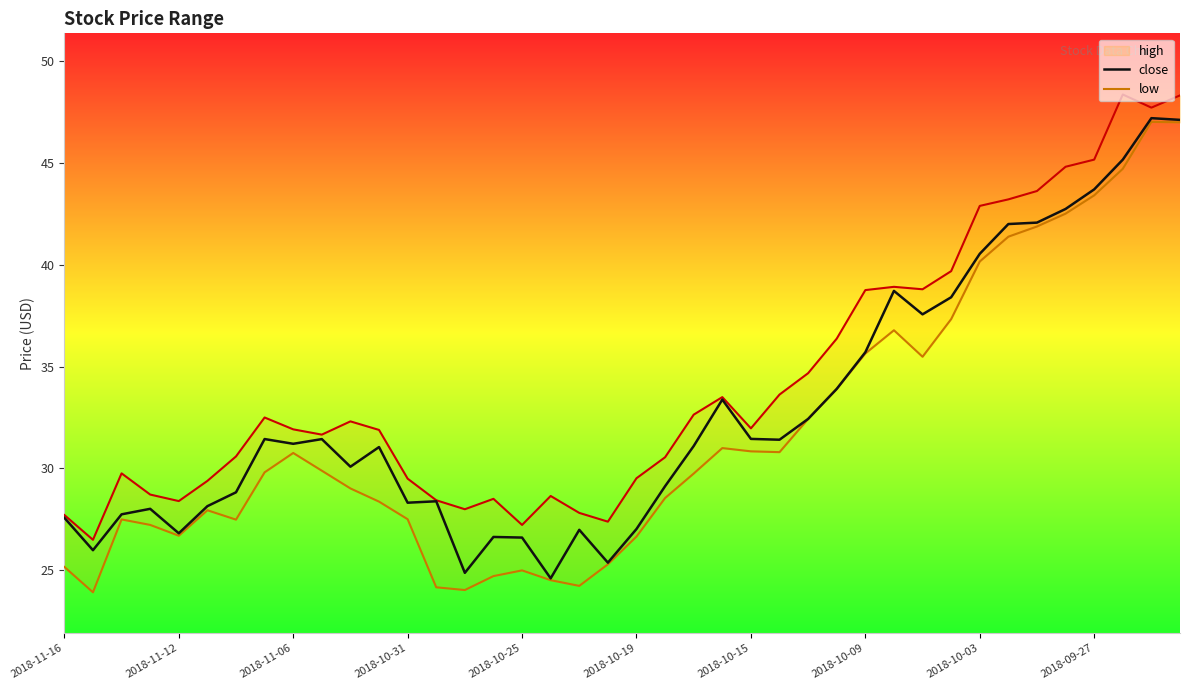

Between 2018-10-19 and 30, which series saw the biggest shift?

close